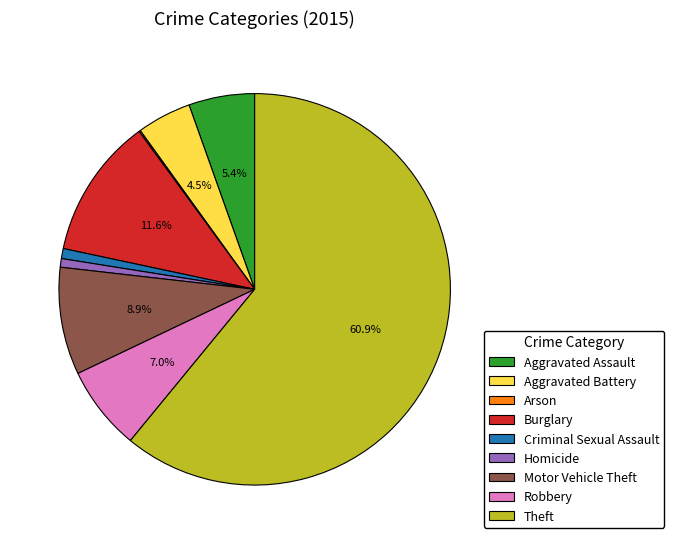

What is the largest slice in the pie chart?

Theft